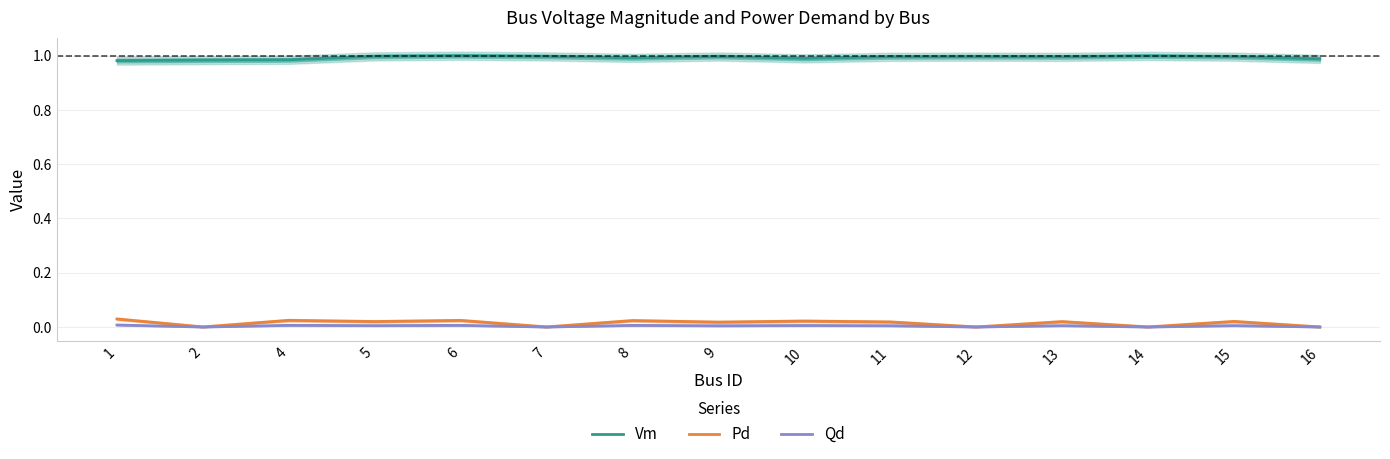

What is the value of the Vm point at the 6th from the left?

1.0